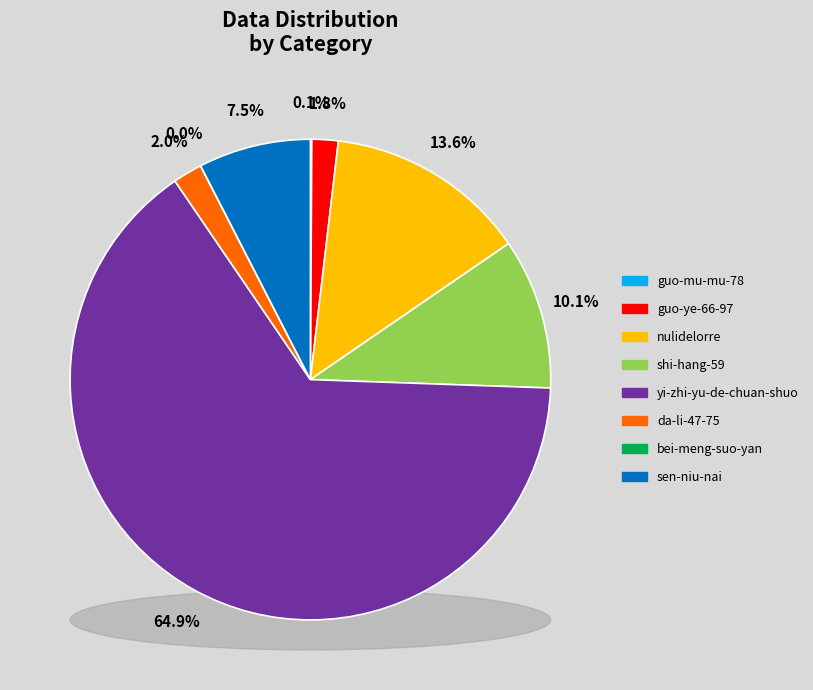

How many segments does this pie chart have?

8